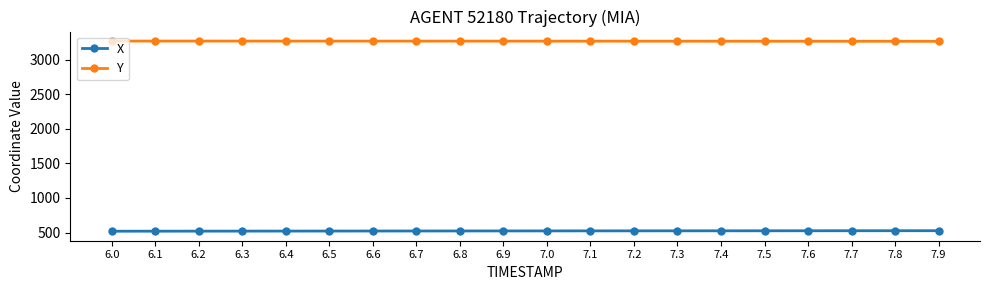

What is the total value across all series at 7.6?

3793.5